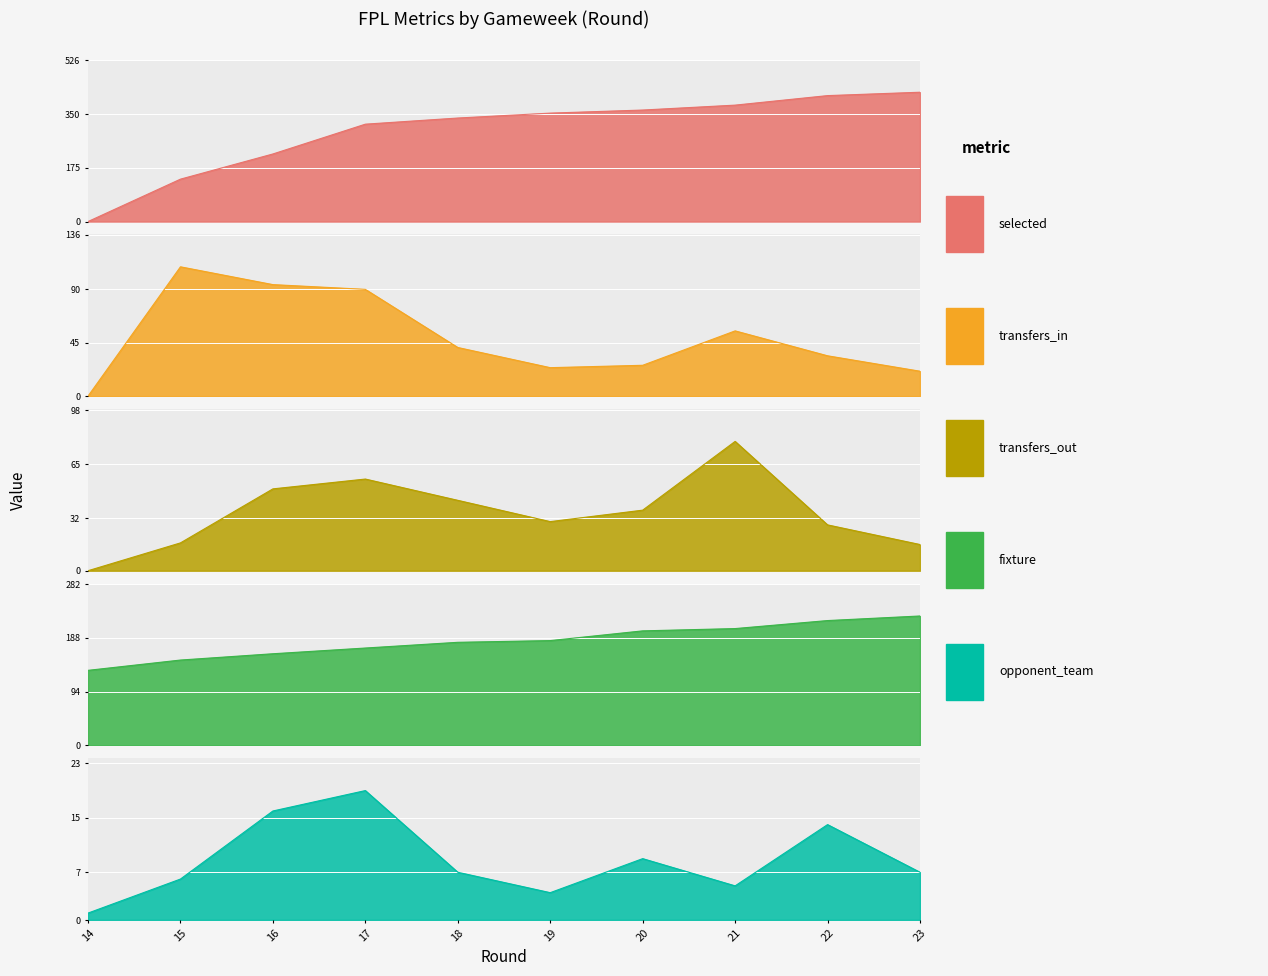

At how many categories does at least one series exceed 238?

7